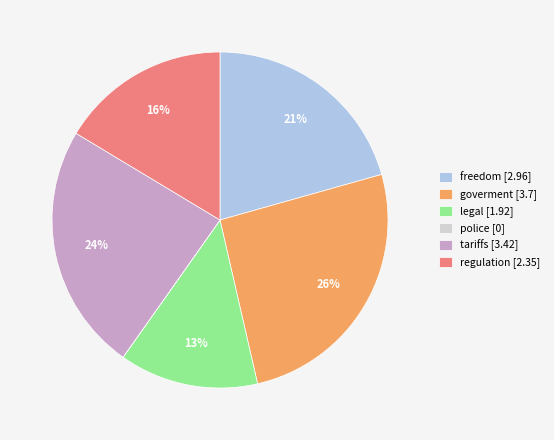

Is legal the majority of the pie?

No